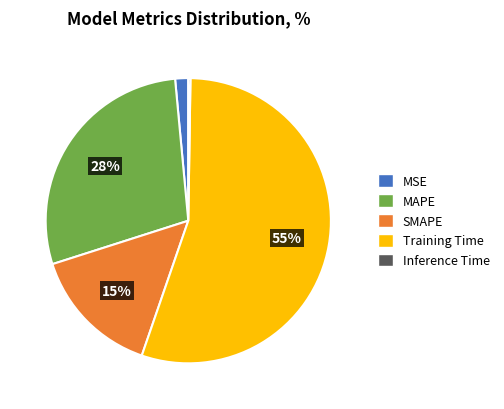

To the nearest percent, what percentage of the pie is MSE?

1%